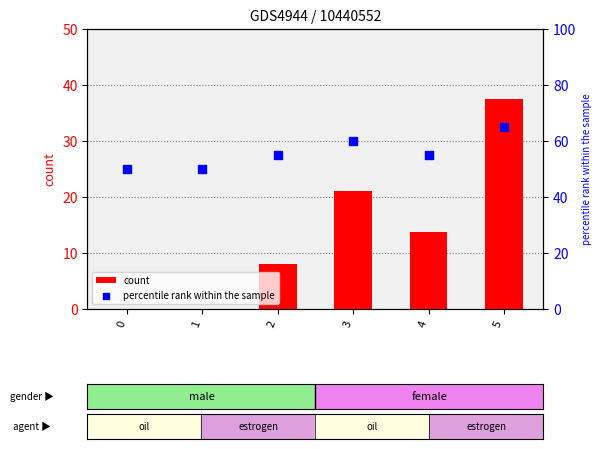

What is the total value across all series at 2?

63.1